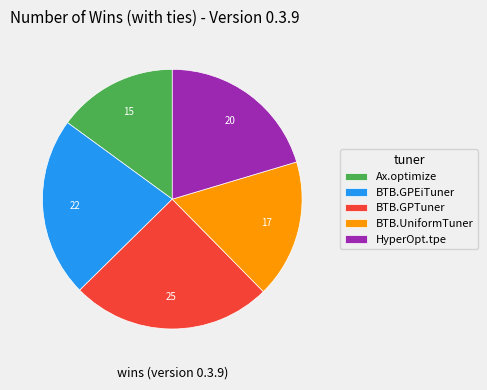

Which has a higher value, BTB.GPTuner or BTB.UniformTuner?

BTB.GPTuner